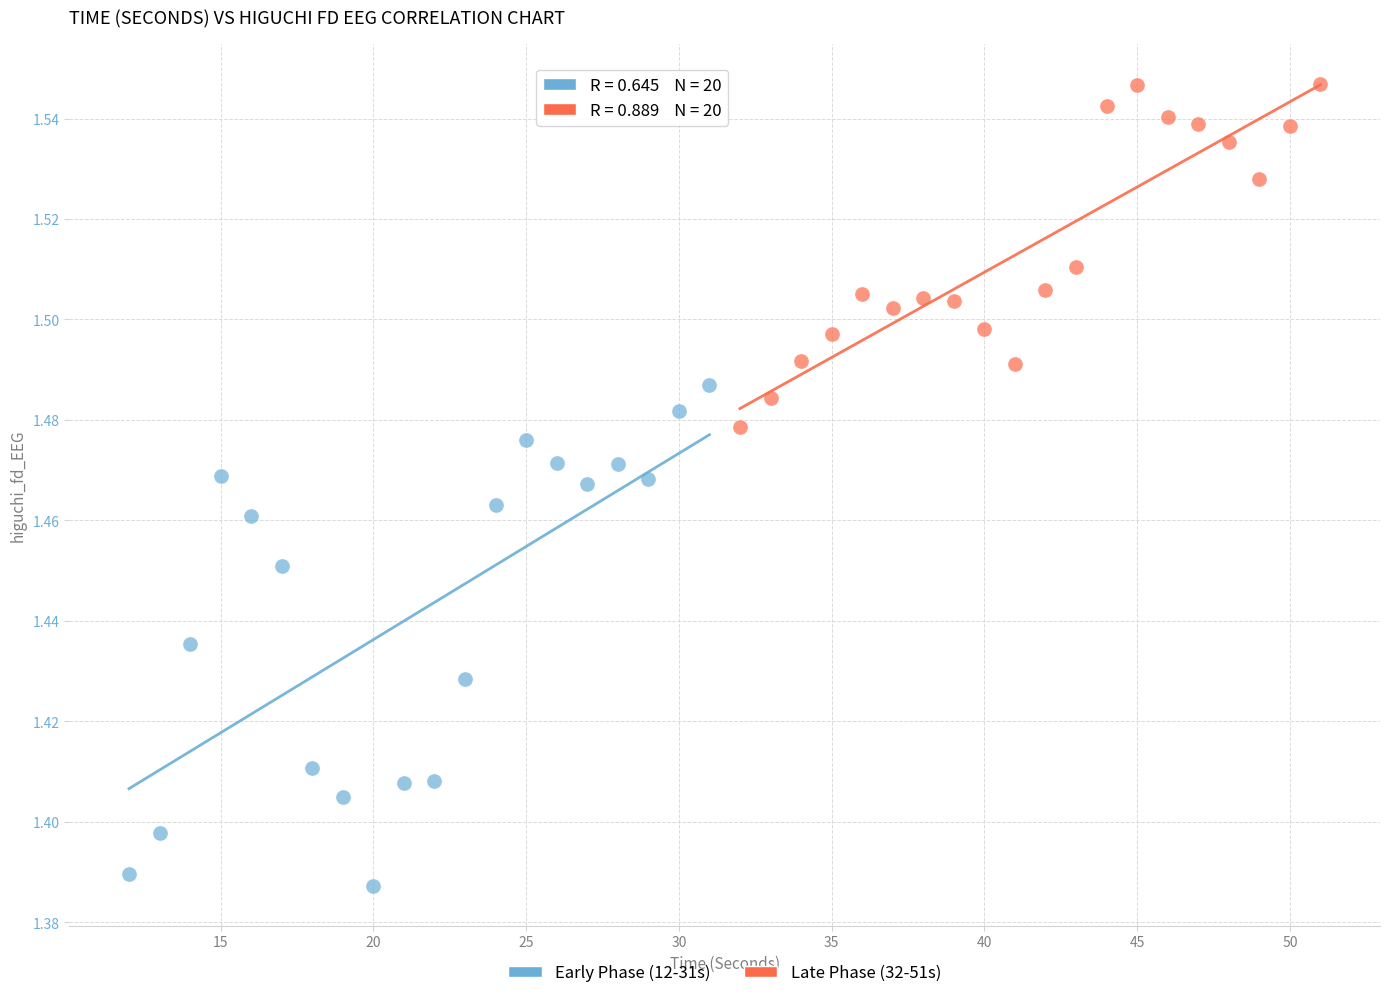

Which series contains the lowest Y value?

Early Phase (12-31s)